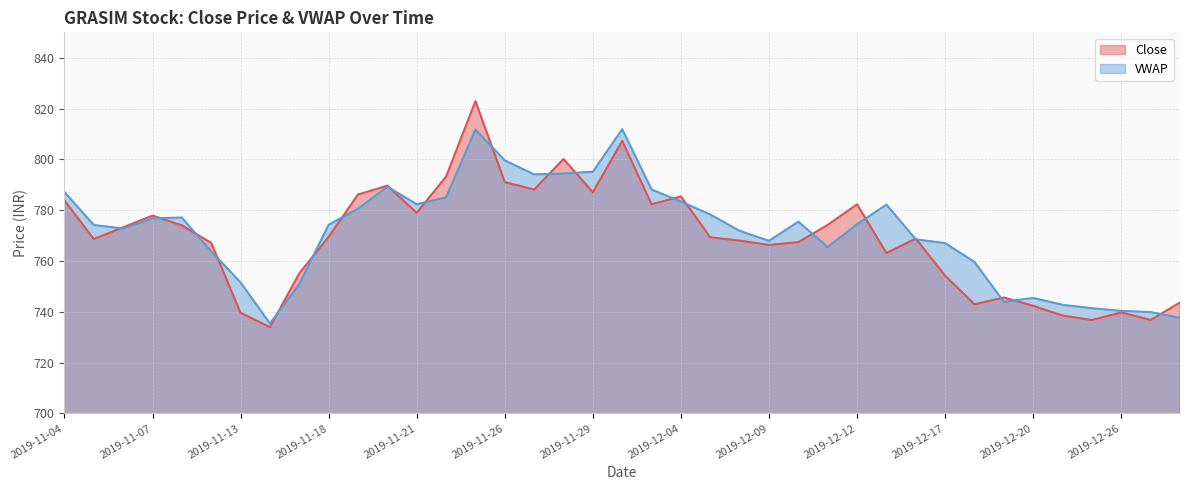

What are all the series names shown in the legend?

Close, VWAP